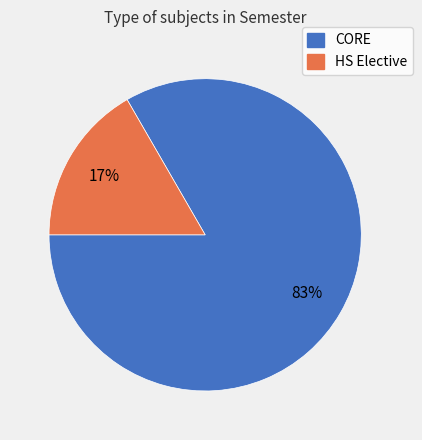

Is there any slice that represents more than half of the pie?

Yes